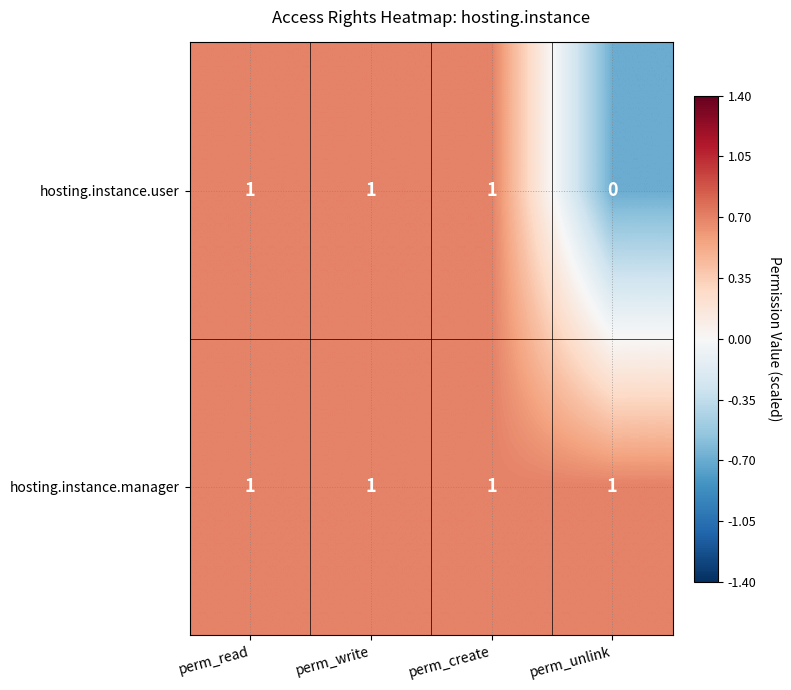

How many series are shown in this chart?

2